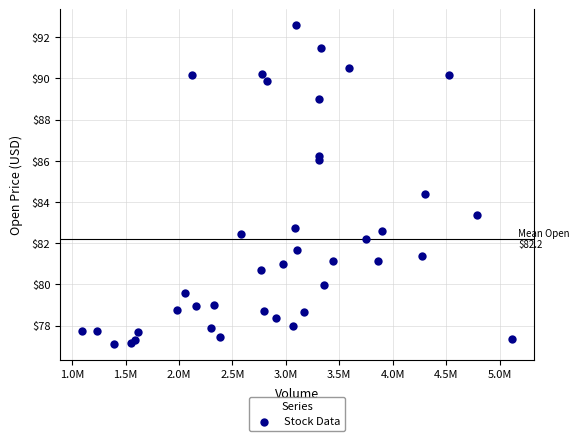

What is the range of X values (max minus min)?

4032400.0